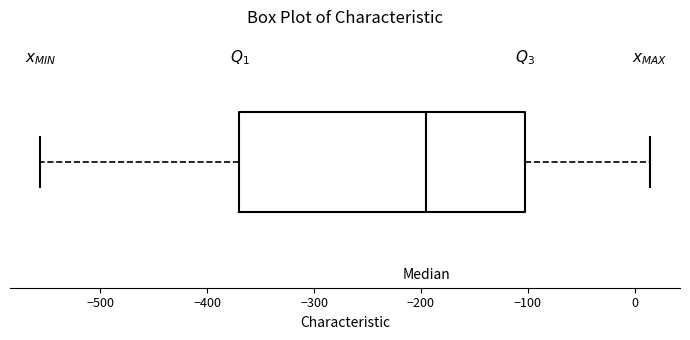

Where is the right edge of the box on the x-axis? The values are not printed on the chart, so give them approximately, as read against the axis.

-100